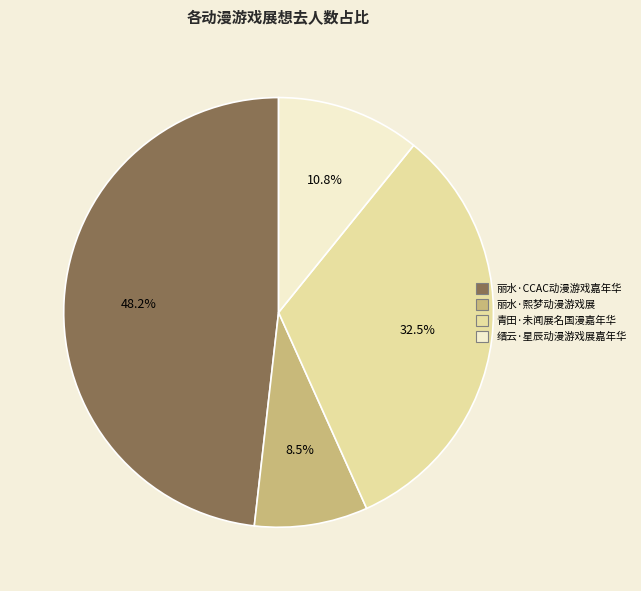

To the nearest percent, what is the difference between the largest and smallest slice percentages?

40%